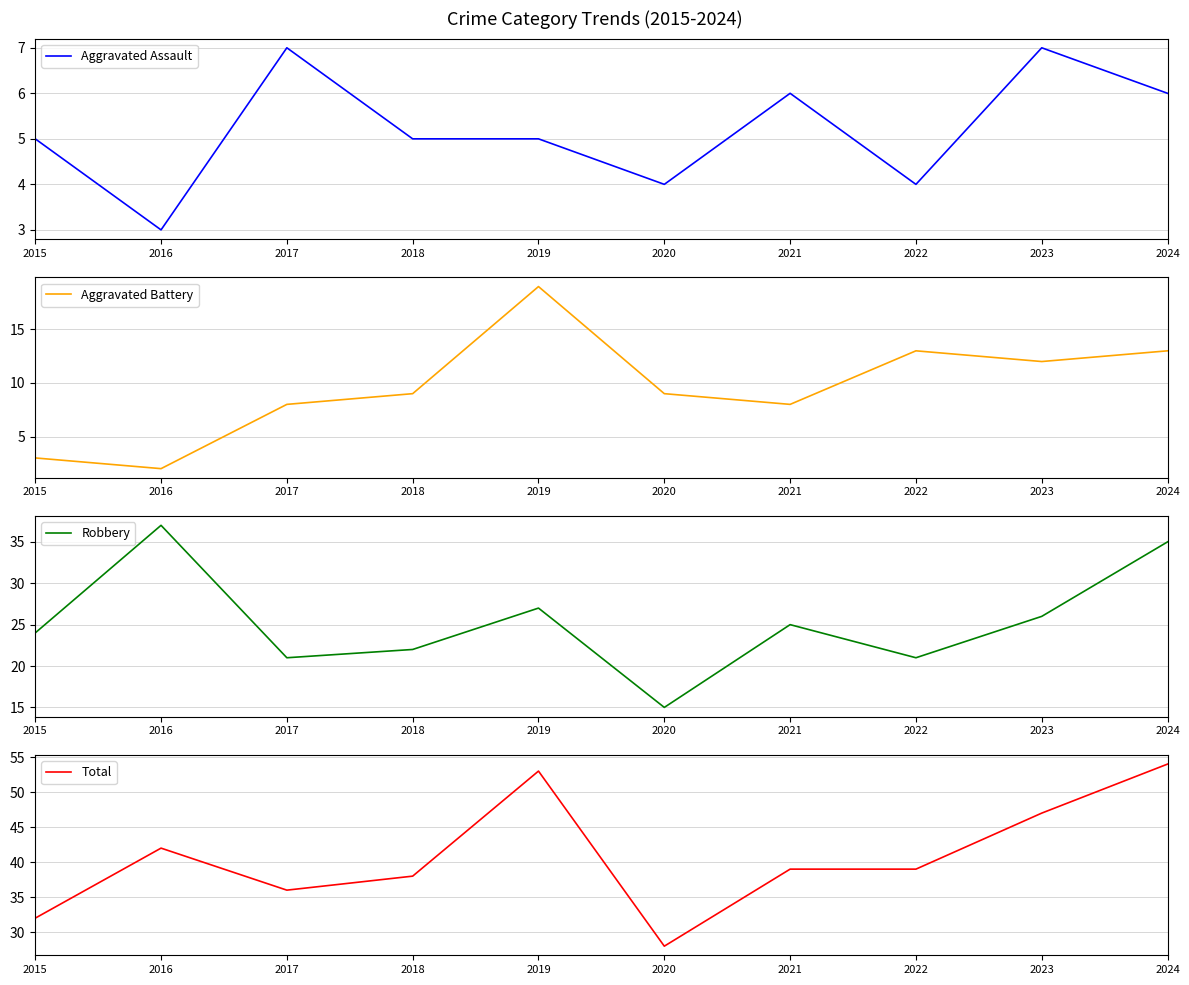

What is the approximate value of Total at 2023, to the nearest 10?

50